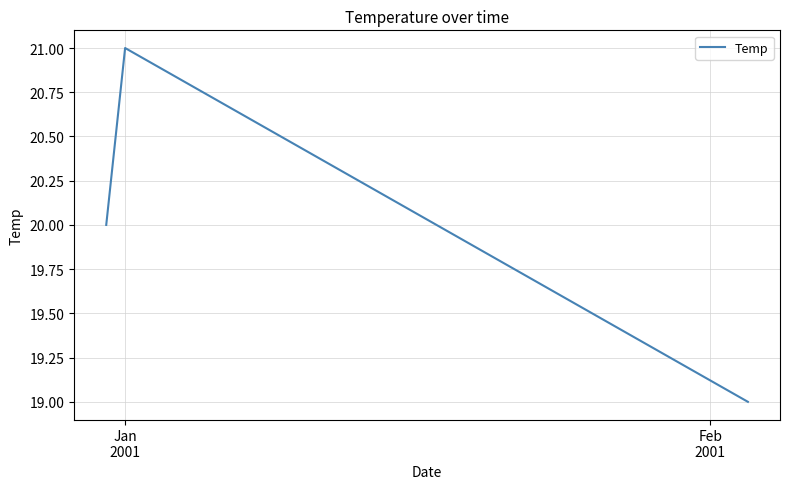

Count the number of categories in the chart.

3